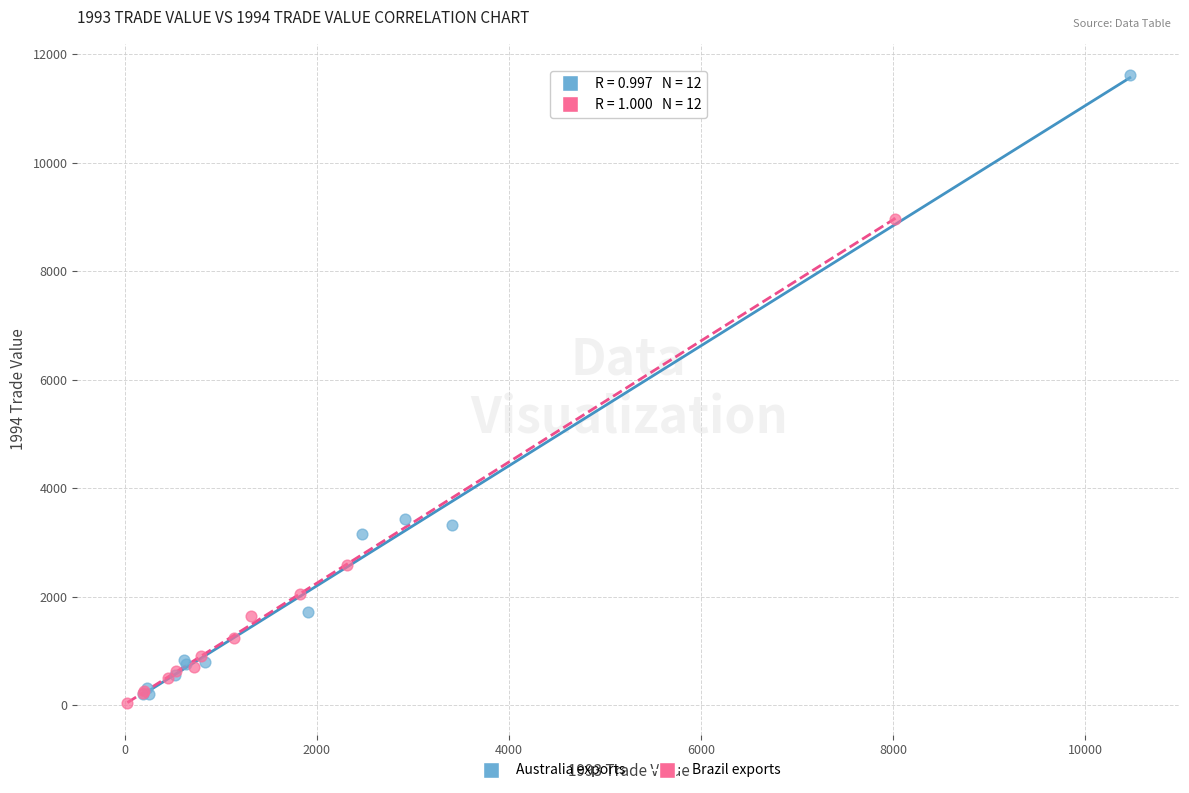

Which series contains the highest Y value?

Australia exports